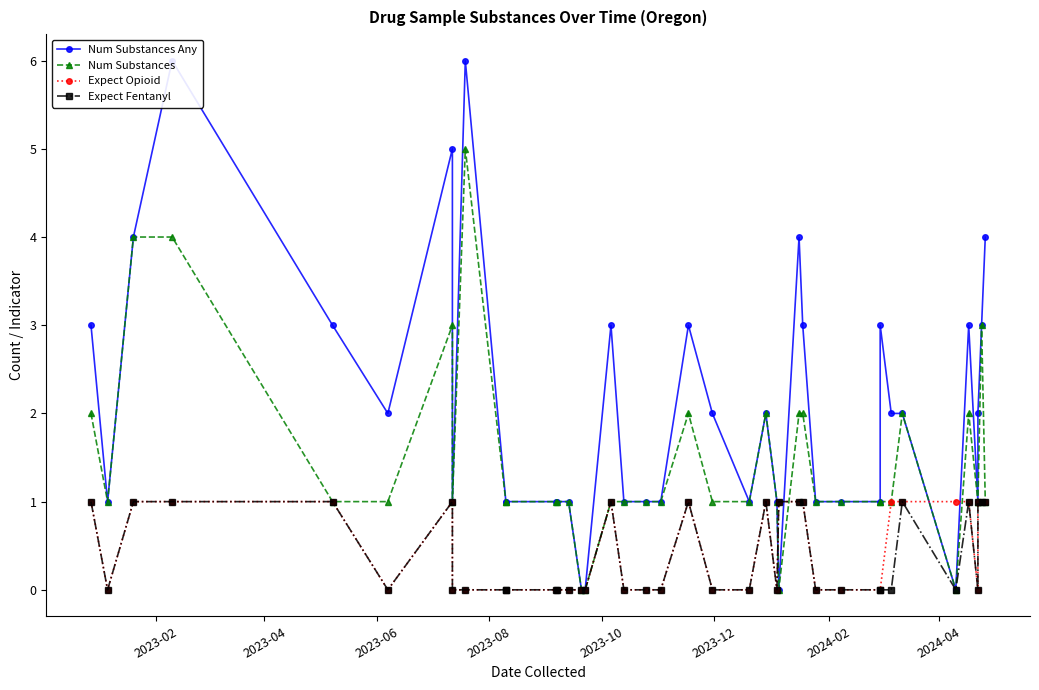

What is the maximum value shown in the chart?

6